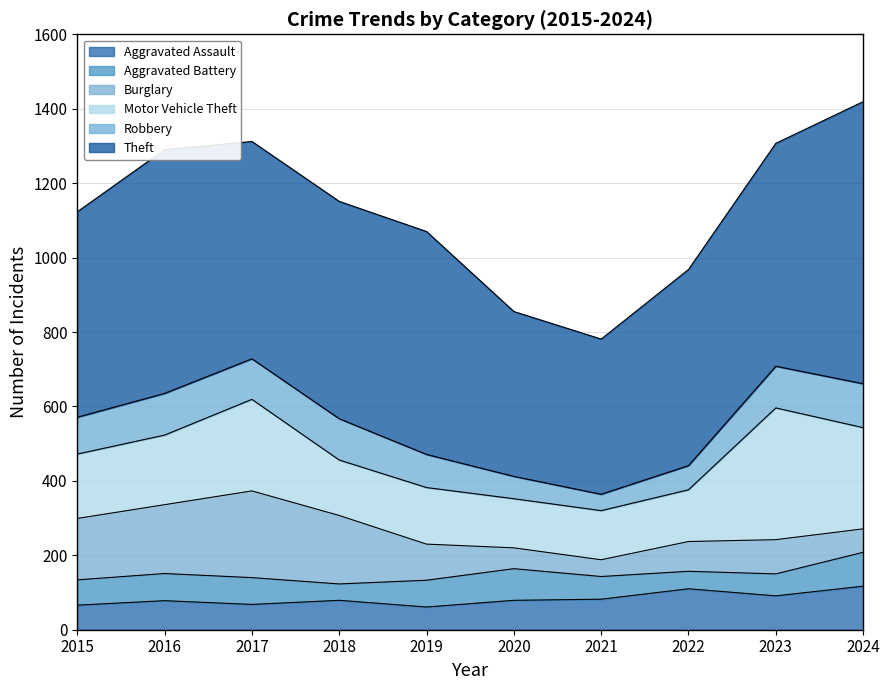

After their last crossing, which series has the higher values: Aggravated Assault or Robbery?

Robbery